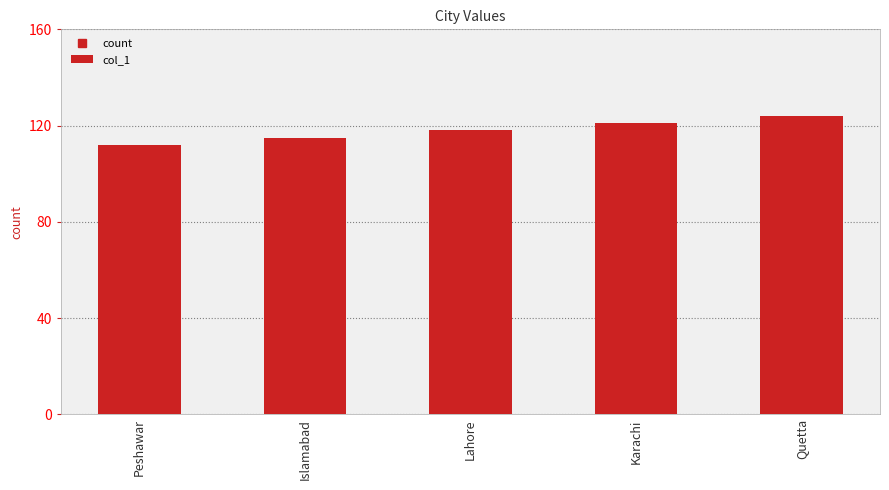

The chart shows a value of 207 at Karachi. True or false?

False